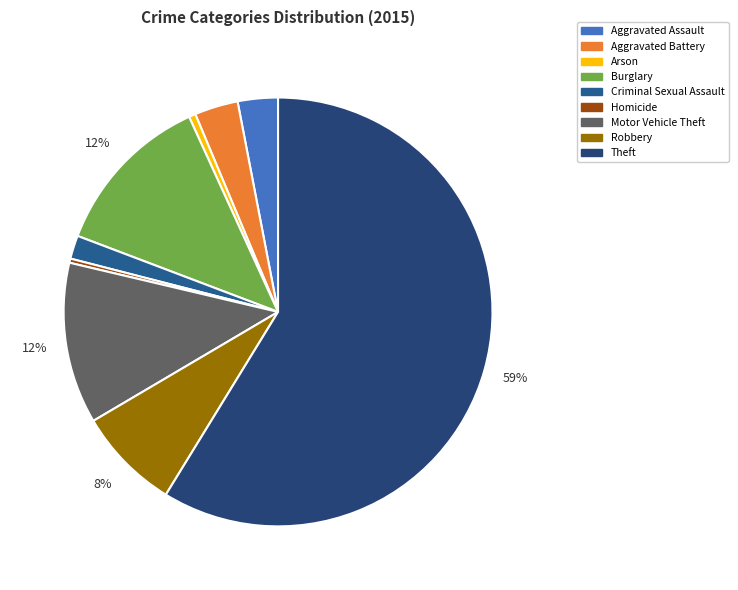

Which category has the biggest portion of the pie?

Theft